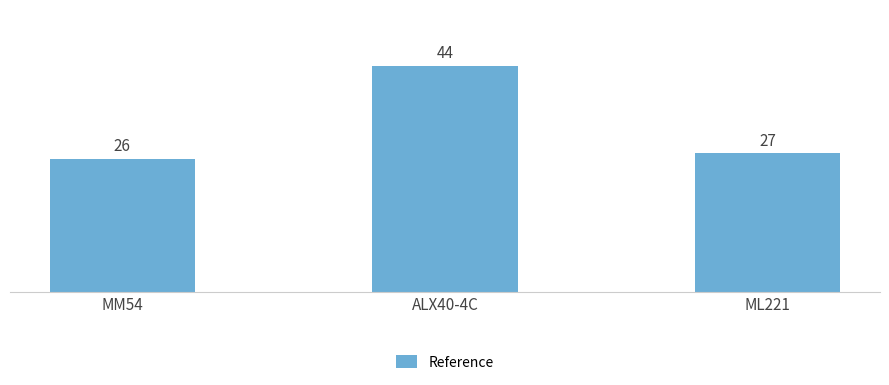

How many categories are shown in the chart?

3